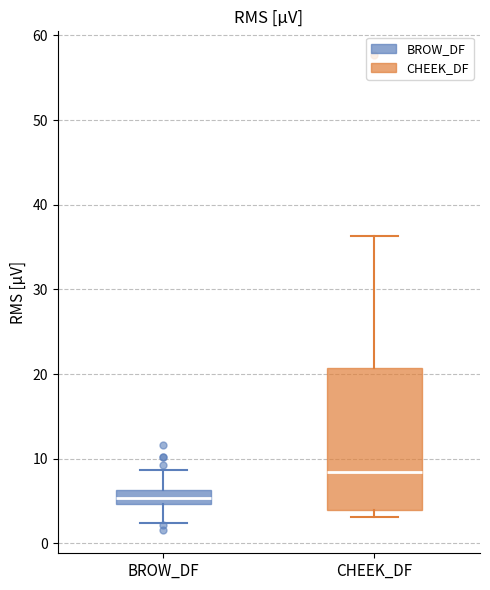

Reading left to right, read every box against the y-axis: the position of its median line, the range the box covers, and the ends of its whiskers. The values are not printed on the chart, so give them approximately, as read against the axis.

BROW_DF: median 5 (inside the box), box 5 to 6, whiskers 2 to 9
CHEEK_DF: median 8, box 4 to 21, whiskers 3 to 36